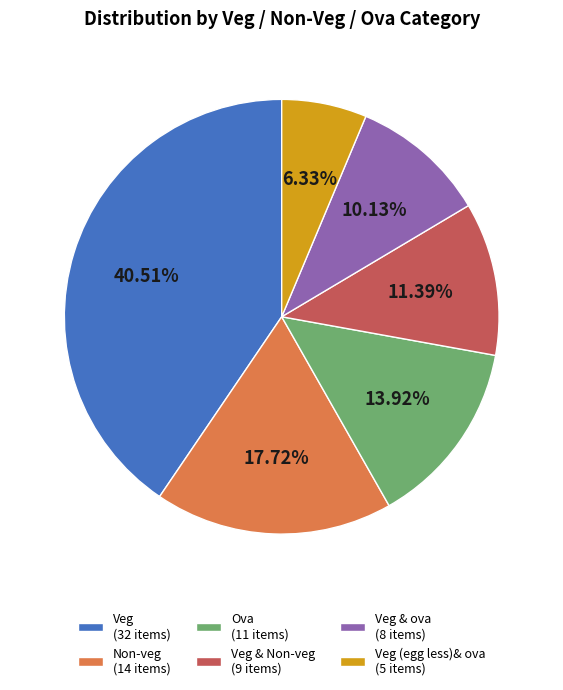

Approximately how many times larger is the value at Non-veg (14 items) compared to Veg & Non-veg (9 items)?

1.6